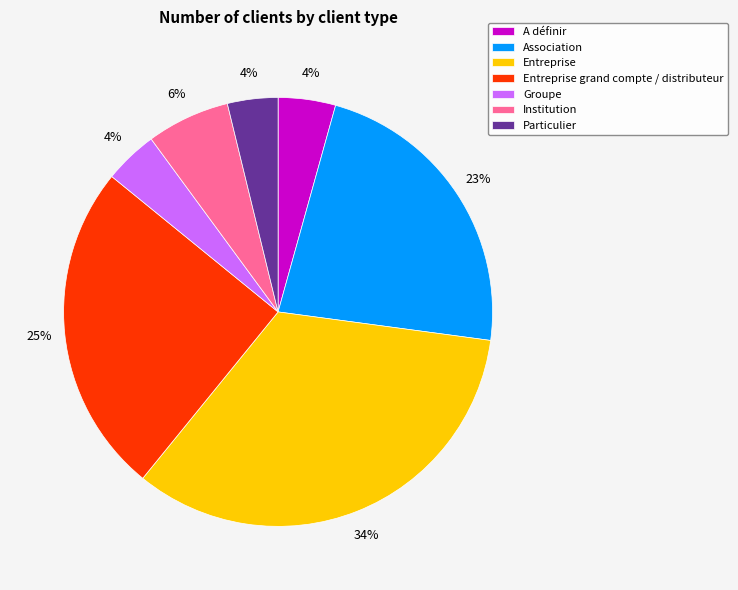

How many segments does this pie chart have?

7